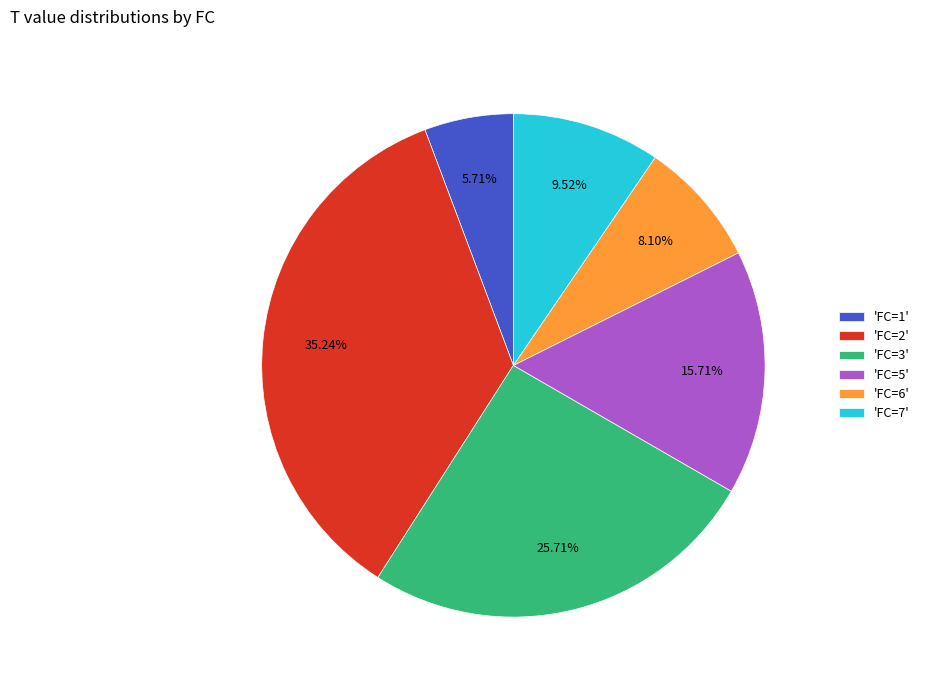

How many slices are in this pie chart?

6